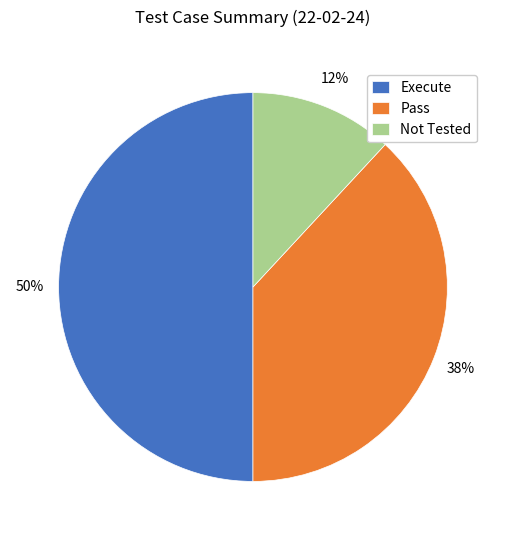

Do Not Tested and Execute together represent more than half of the pie?

Yes